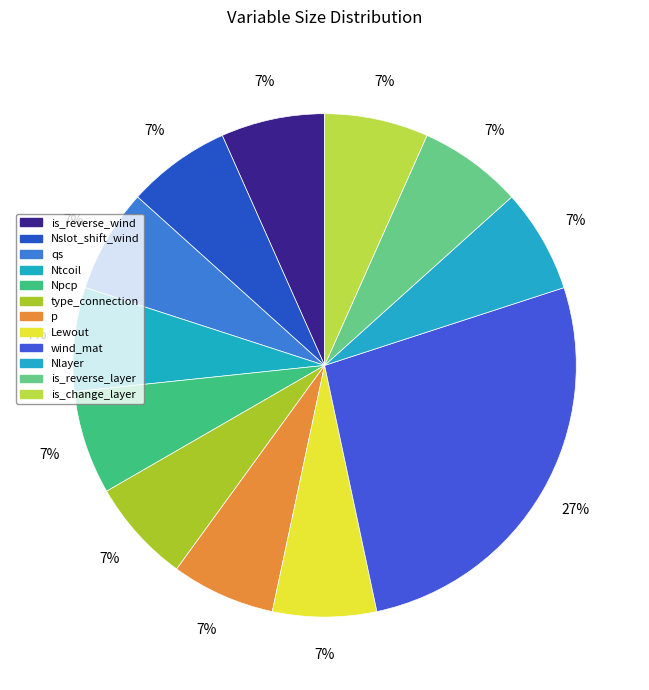

Rank the categories by value from lowest to highest.

is_reverse_wind, Nslot_shift_wind, qs, Ntcoil, Npcp, type_connection, p, Lewout, Nlayer, is_reverse_layer, is_change_layer, wind_mat